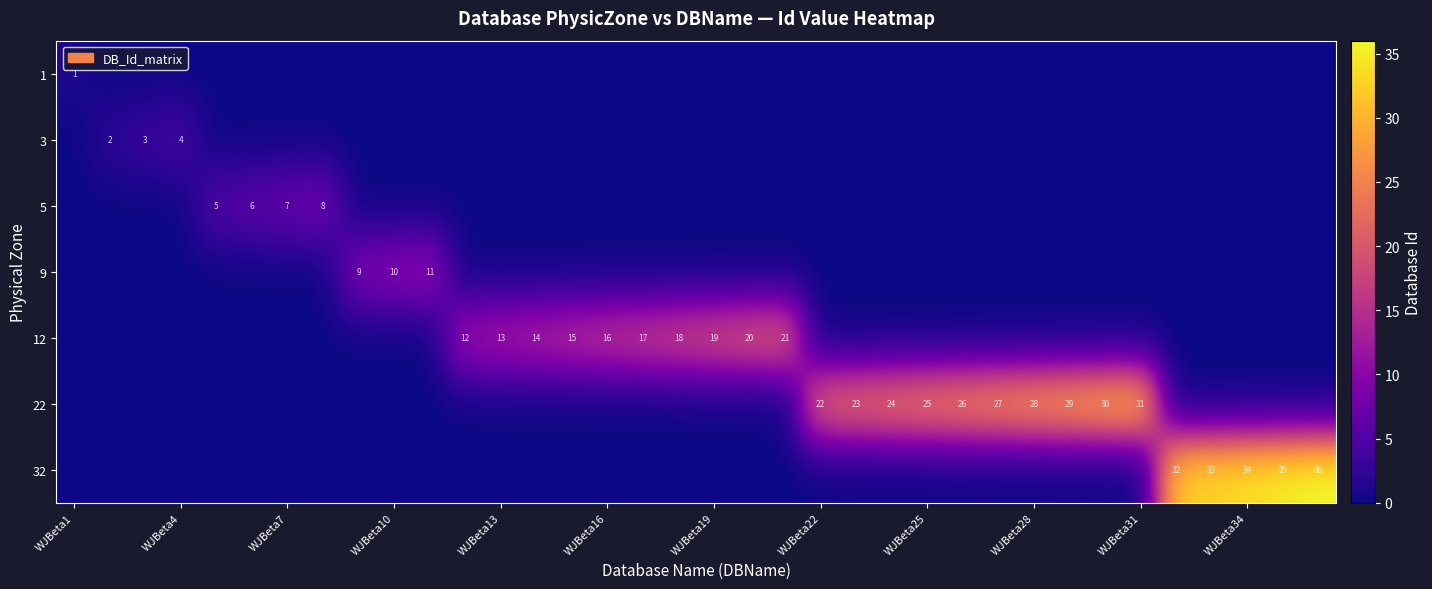

Is it true that 22 equals 25 at WJBeta25?

True